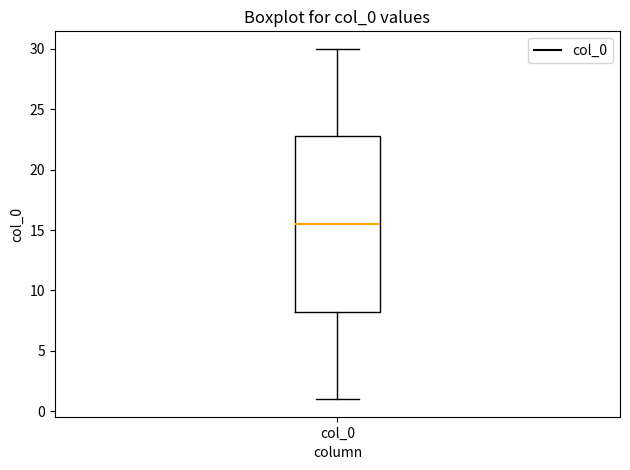

Where is the lower edge of the box for col_0 on the y-axis? The values are not printed on the chart, so give them approximately, as read against the axis.

8.5